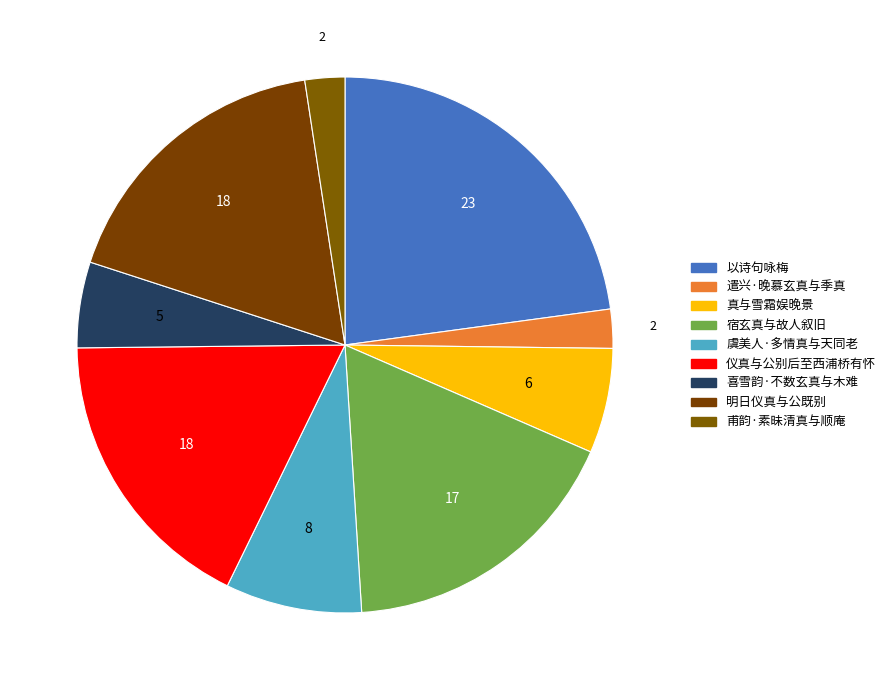

How many segments does this pie chart have?

9